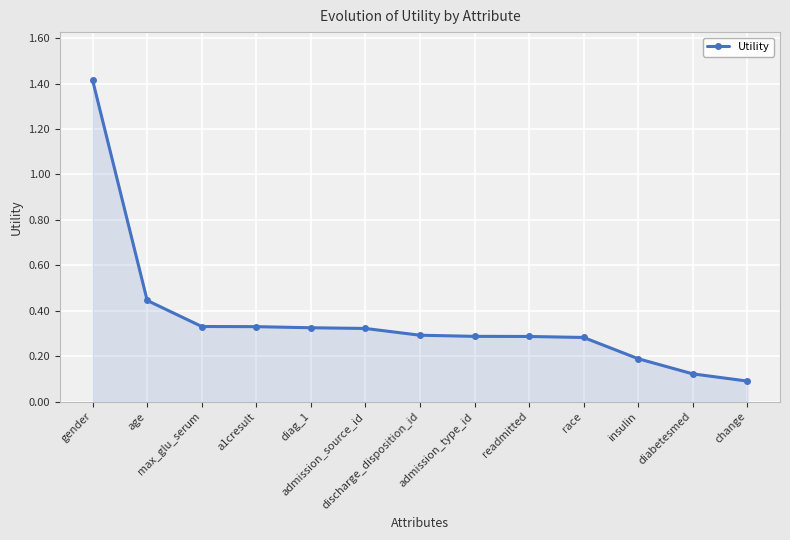

What is the sum of all values?

4.7